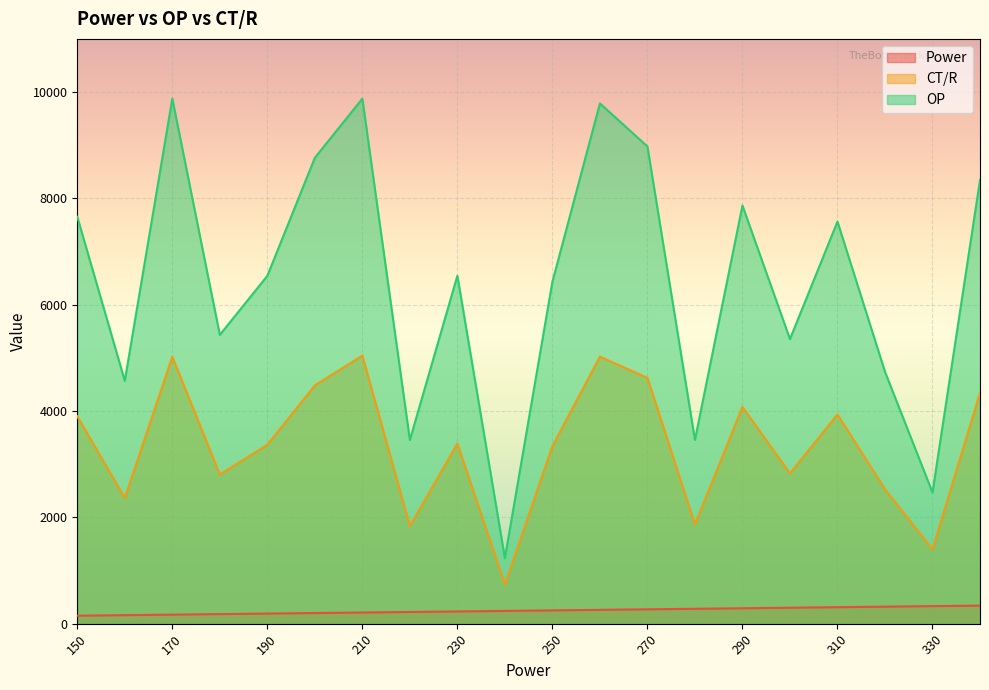

In CT/R, how many points are lower than both neighbors (excluding endpoints)?

7